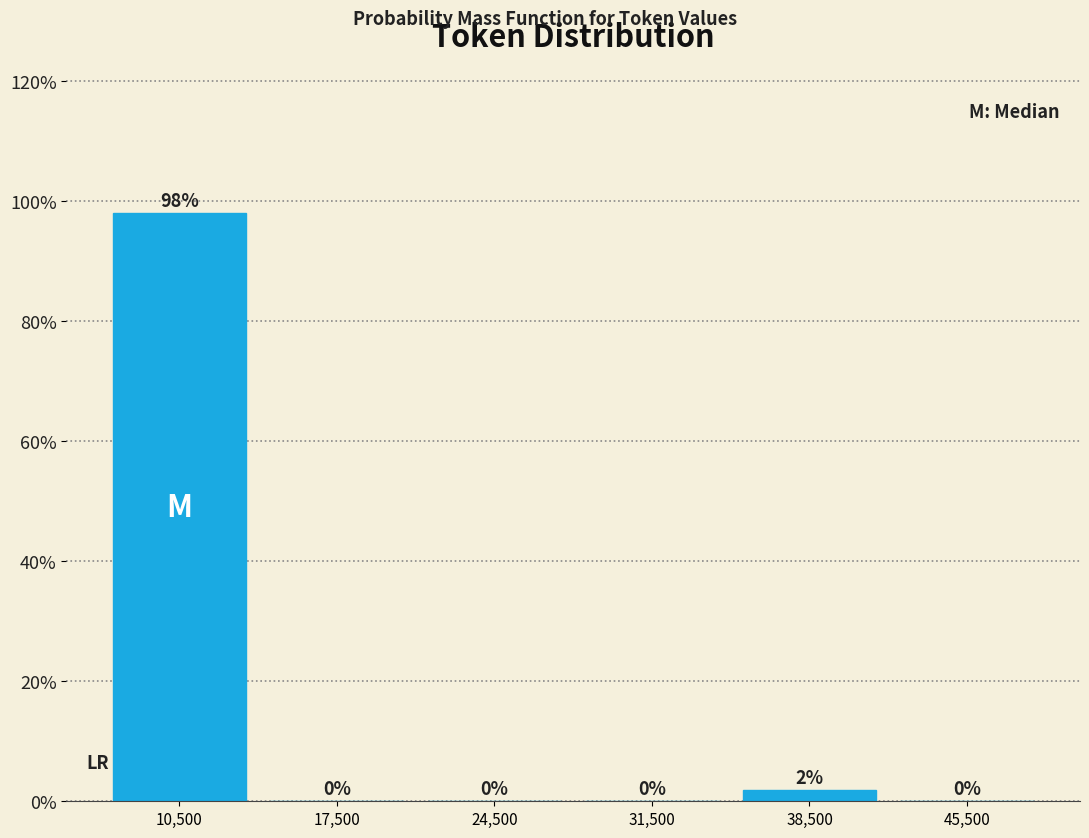

Which range on the x-axis has the tallest bar?

7000 to 14000